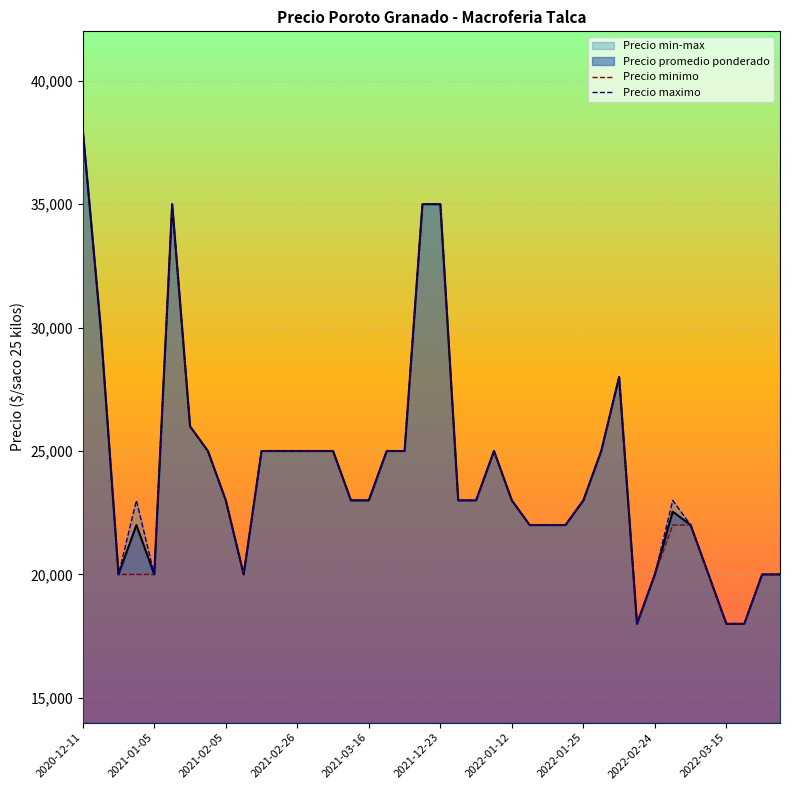

The value of Precio promedio ponderado at 2022-01-12 is 41033. True or false?

False